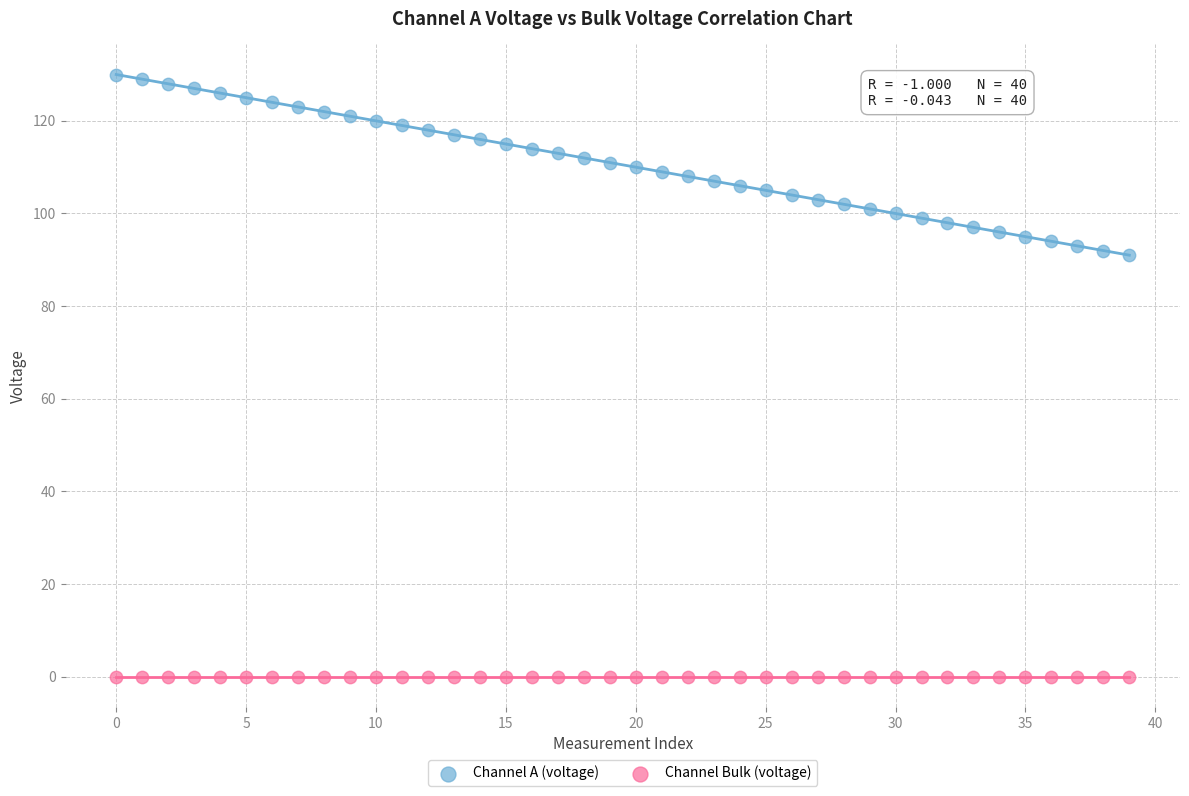

Which series reaches the maximum Y coordinate?

Channel A (voltage)